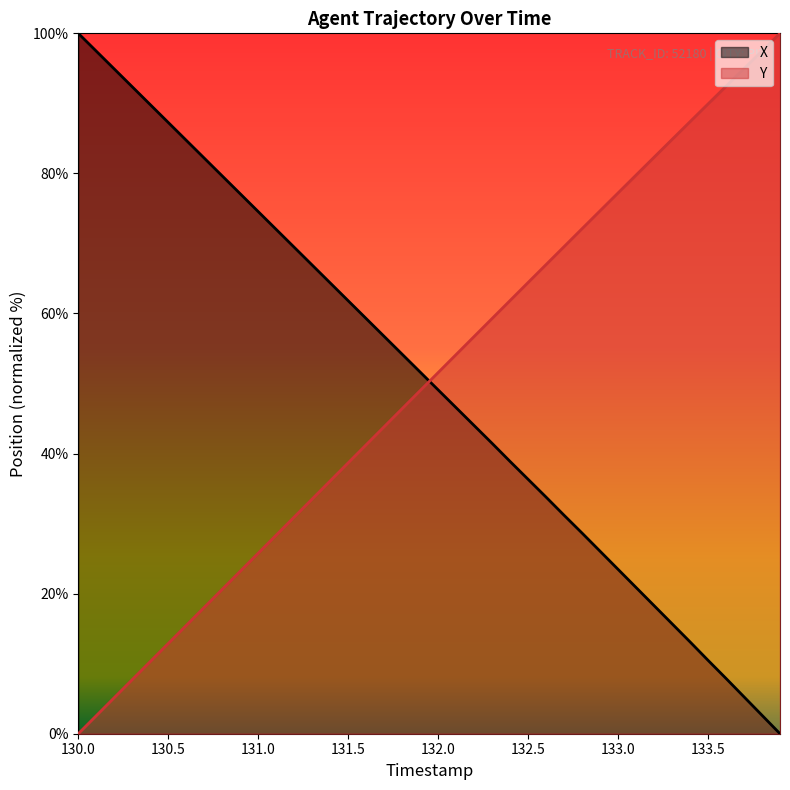

What is the difference between the maximum and minimum values in the Y series?

100.0